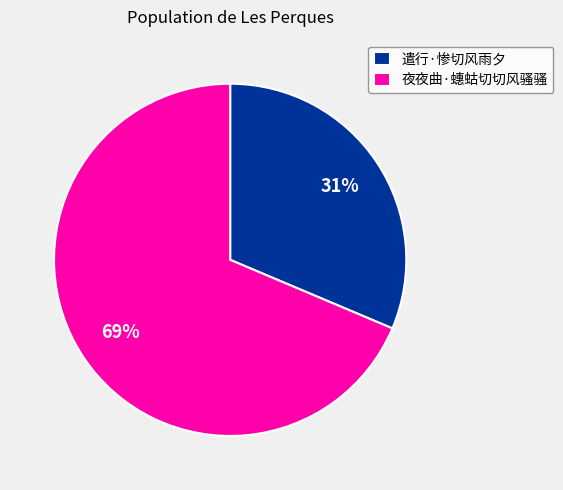

What percentage is the 遣行·惨切风雨夕 slice, to the nearest percent?

31%